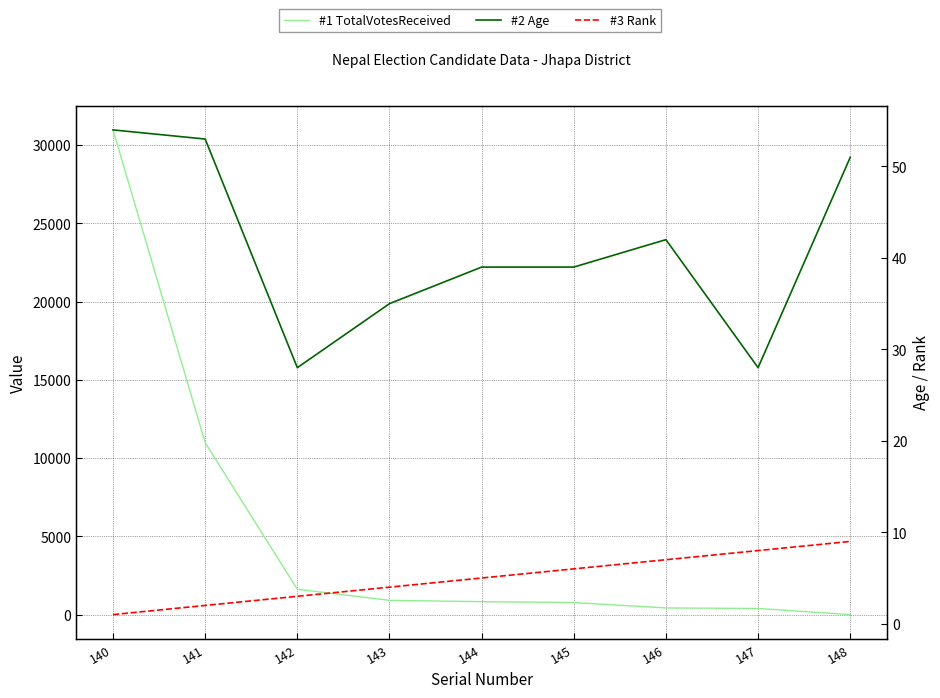

Is this an area chart (filled region under the line)?

No